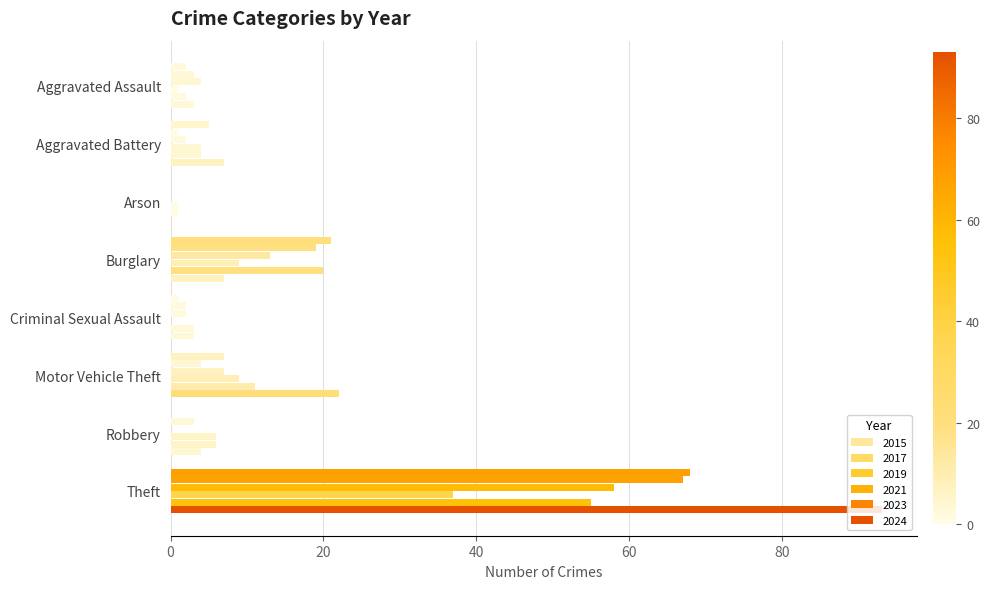

How many values in 2024 are above zero?

7